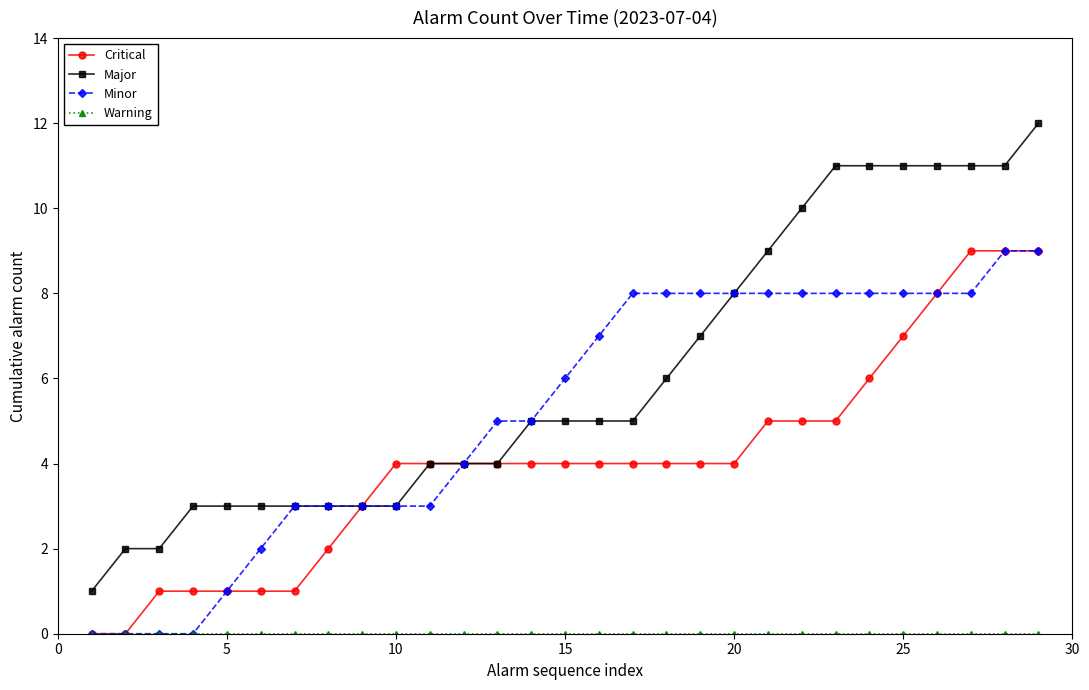

Which series has the largest range (max minus min)?

Major